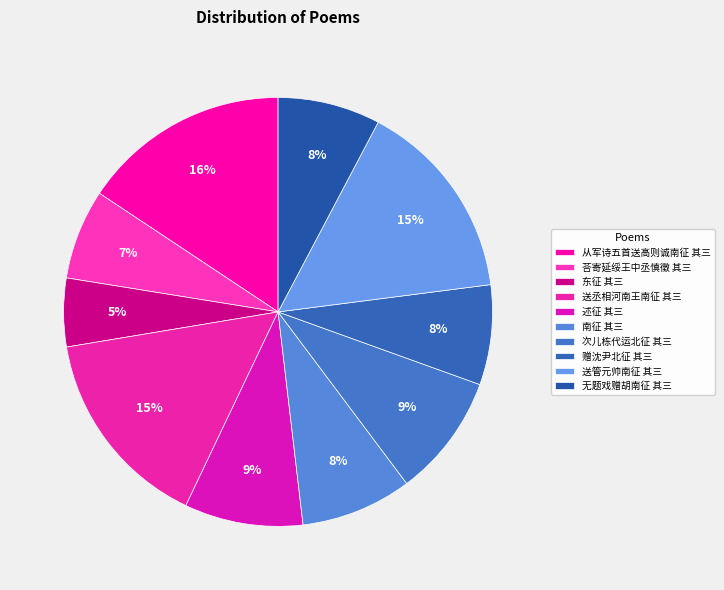

Approximately how many times larger is the value at 送丞相河南王南征 其三 compared to 从军诗五首送高则诚南征 其三?

1.0